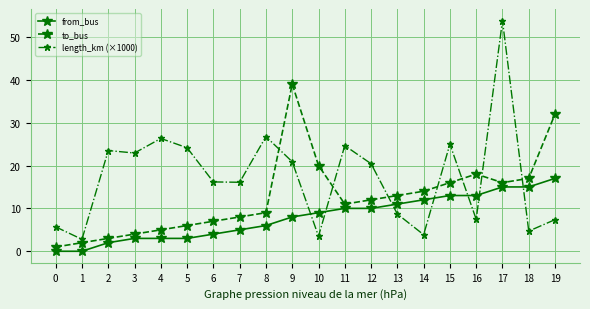

What are all the series names shown in the legend?

from_bus, to_bus, length_km (×1000)